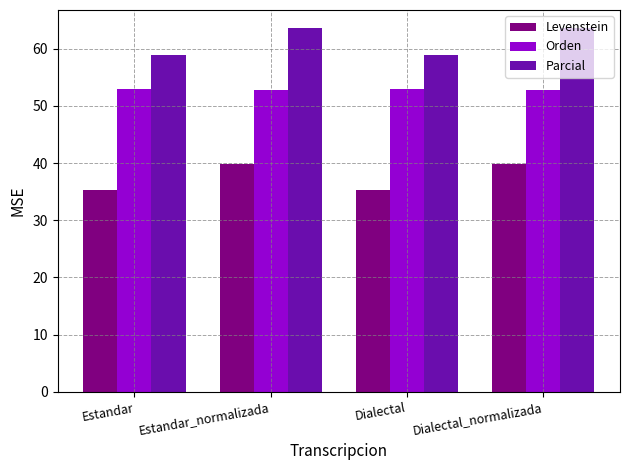

What are all the series names shown in the legend?

Levenstein, Orden, Parcial